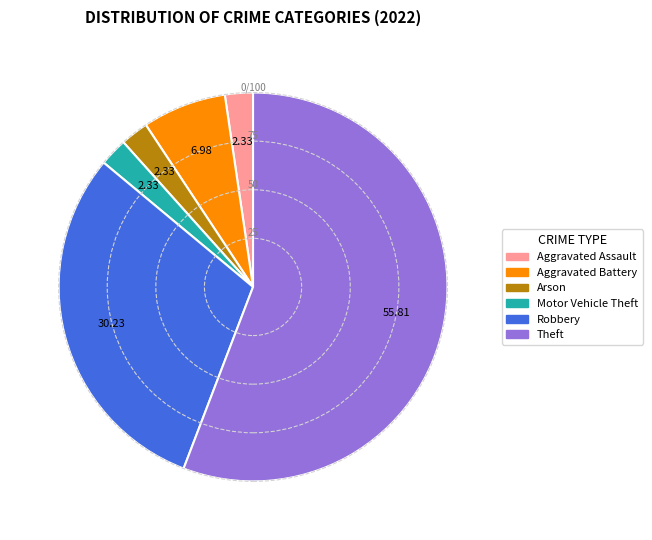

Is there a majority slice in this chart?

Yes